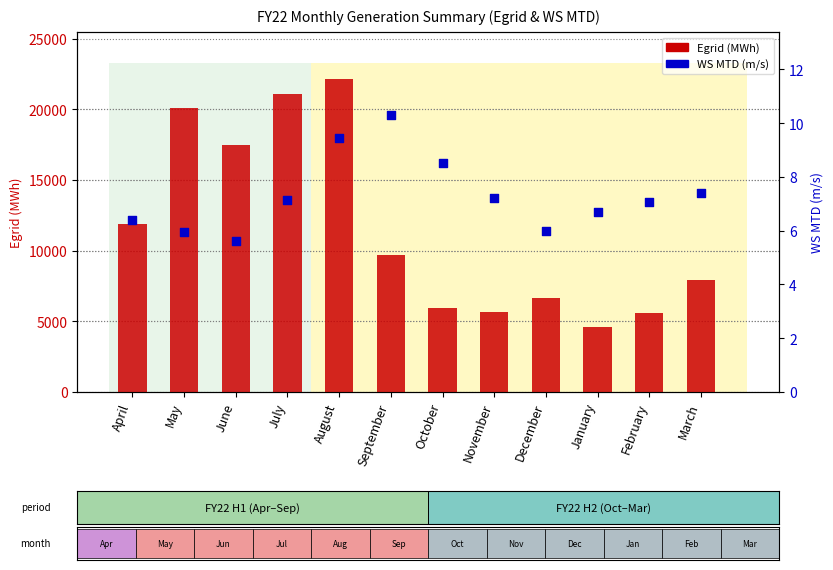

Which series has the largest Y range (max minus min)?

Egrid (MWh)